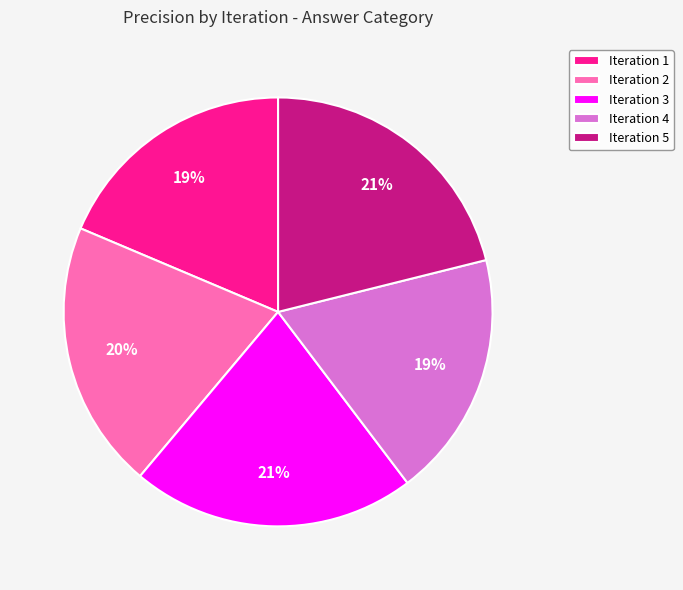

To the nearest percent, what is the combined percentage of Iteration 3 and Iteration 1?

40%